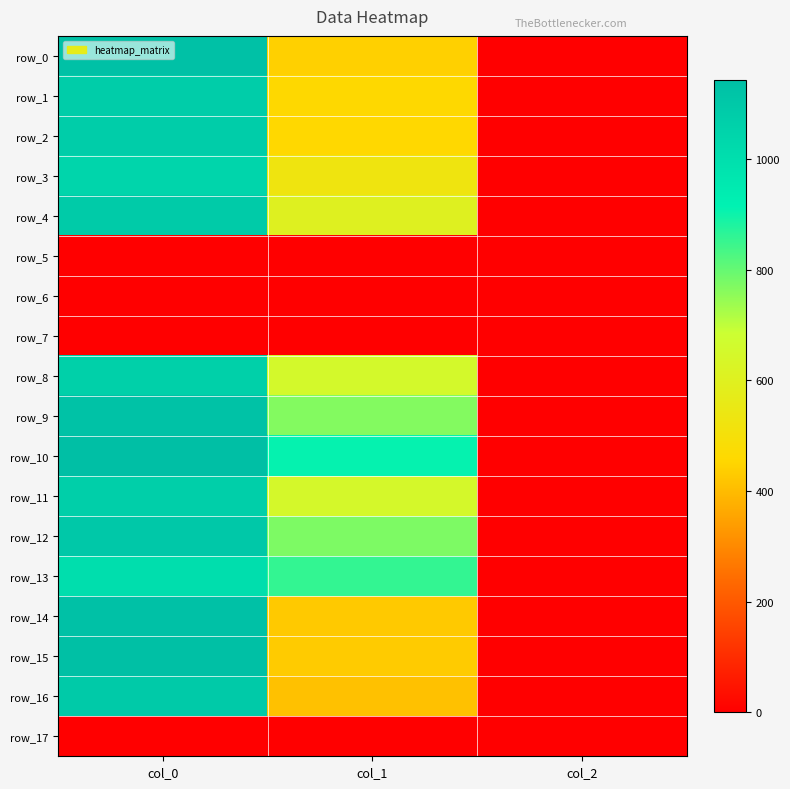

At which label does row_11 first exceed 648?

col_0